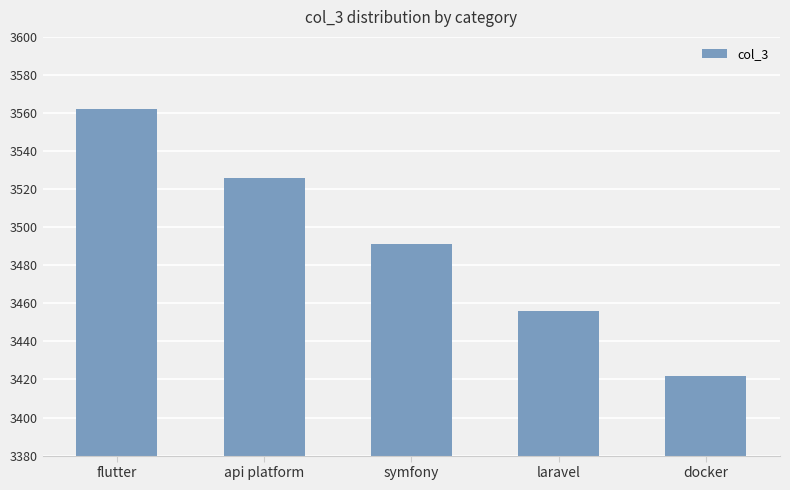

The chart shows a value of 3422 at docker. True or false?

True